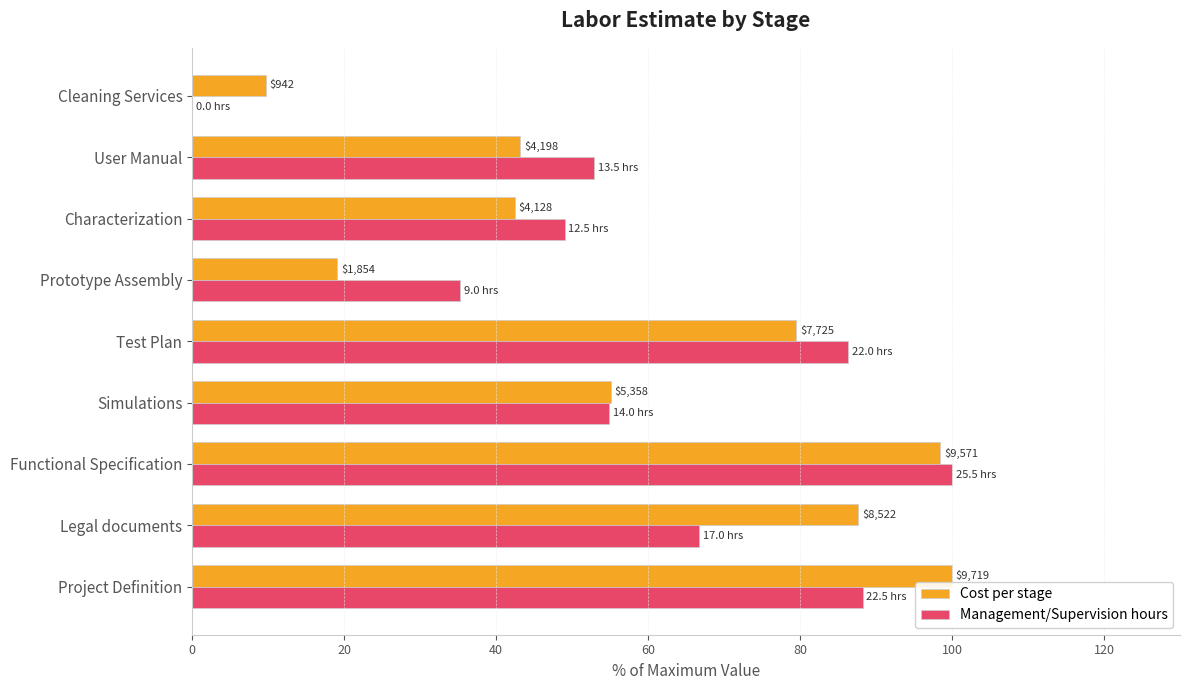

What are all the series names shown in the legend?

Cost per stage, Management/Supervision hours